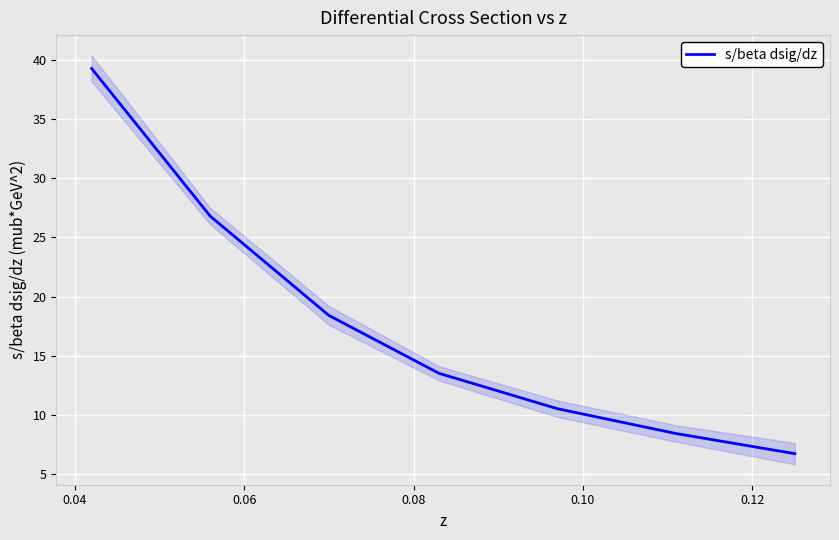

True or false: the data has more than 1 interior local peaks.

False